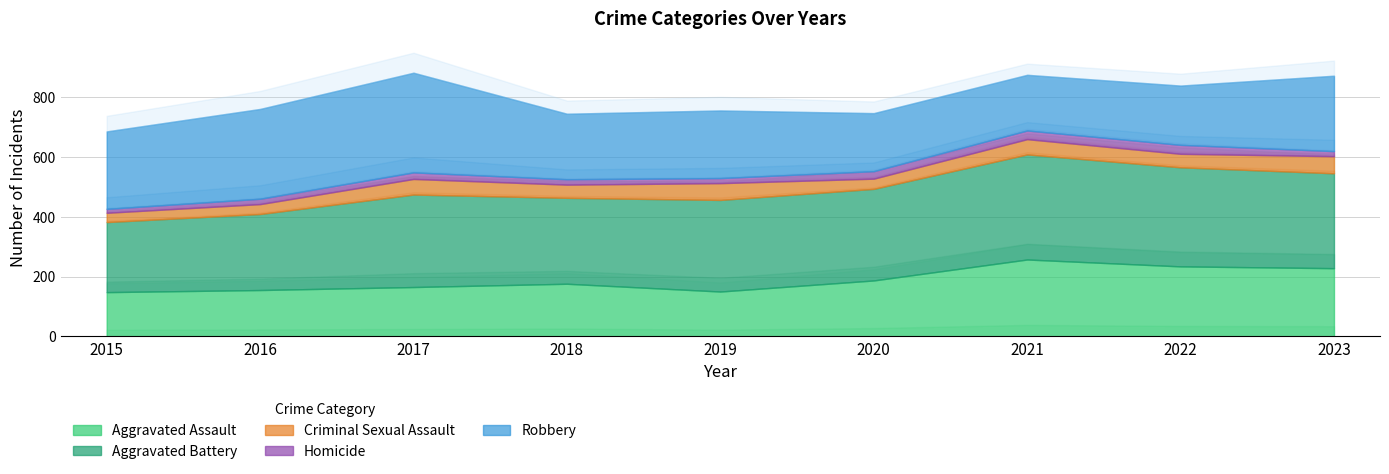

What is the sum of the Criminal Sexual Assault values at 2017 and 2019?

108